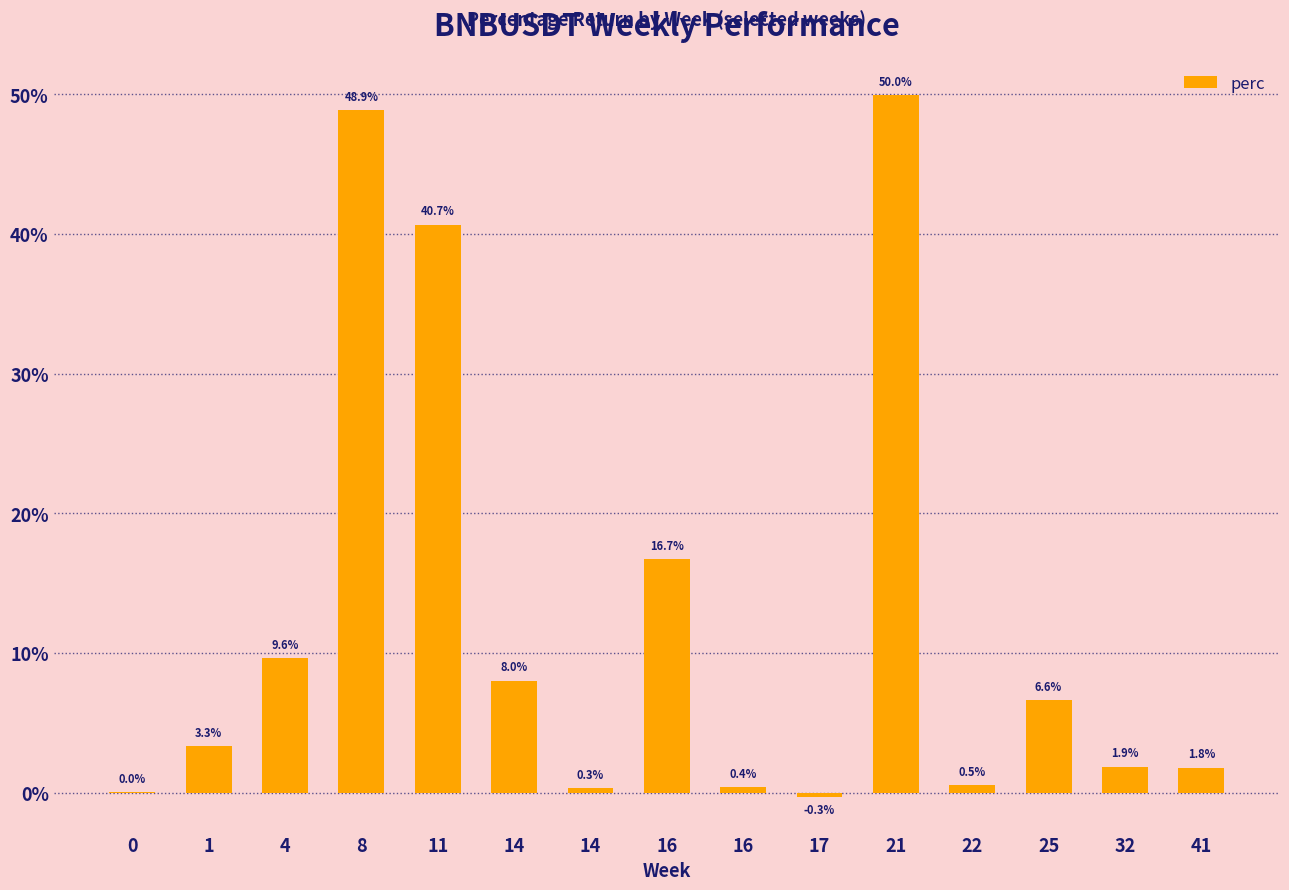

What is the sum of the values at 11 and 4?

50.3